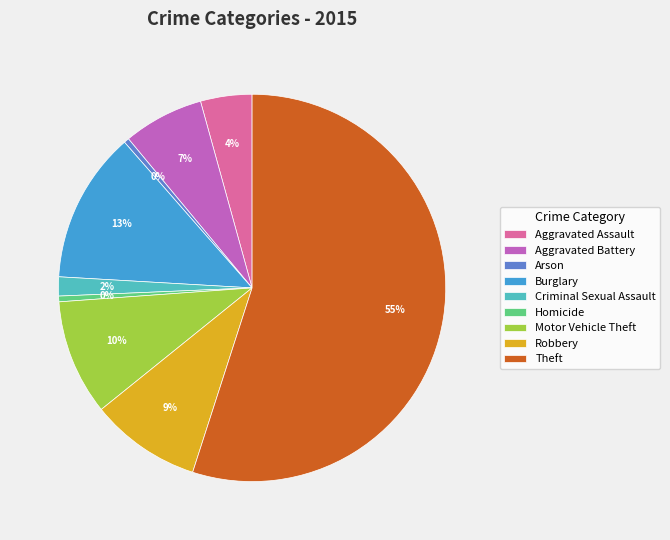

To the nearest percent, what is the average slice percentage?

11%